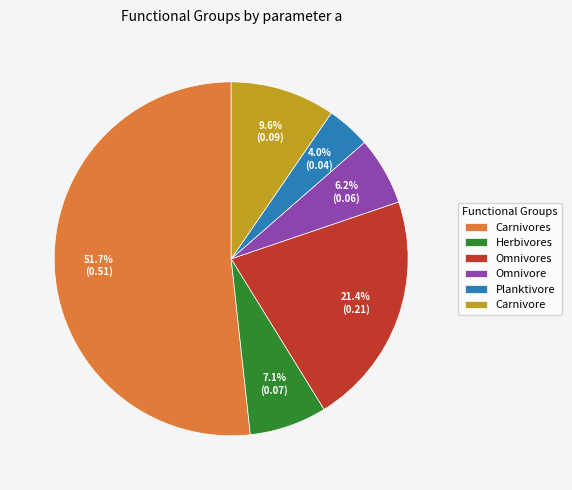

Is the sum of Omnivore and Herbivores greater than half?

No